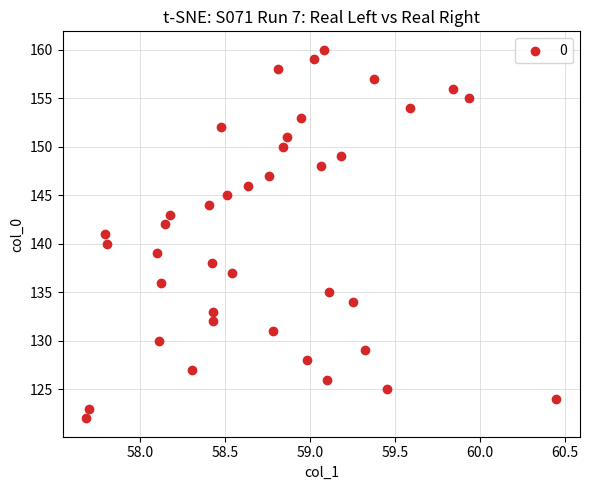

What is the range of Y values (max minus min)?

38